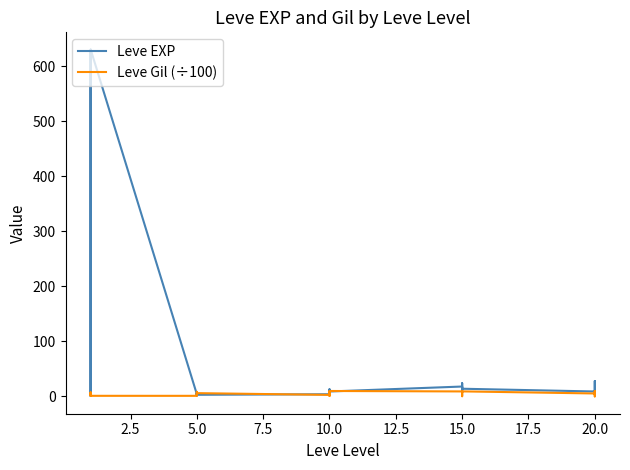

What is the average value of the Leve Gil (÷100) series?

5.1